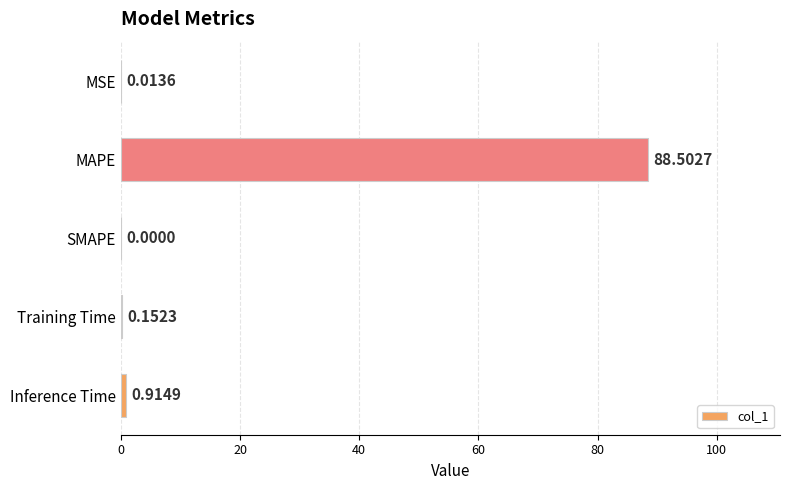

Which has a higher value, MSE or Inference Time?

Inference Time